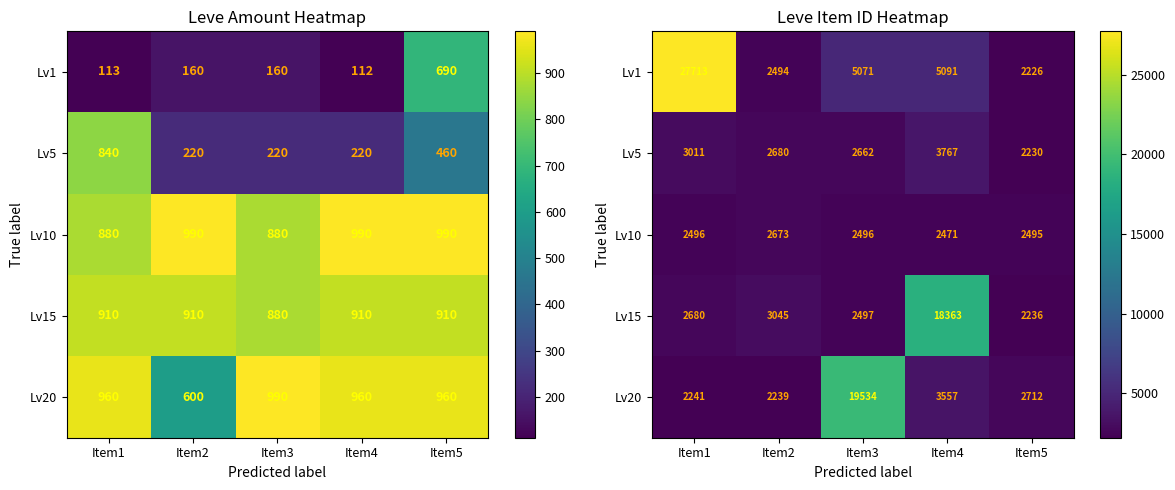

Rank the series at Item4 from lowest to highest value.

Lv10, Lv20, Lv5, Lv1, Lv15